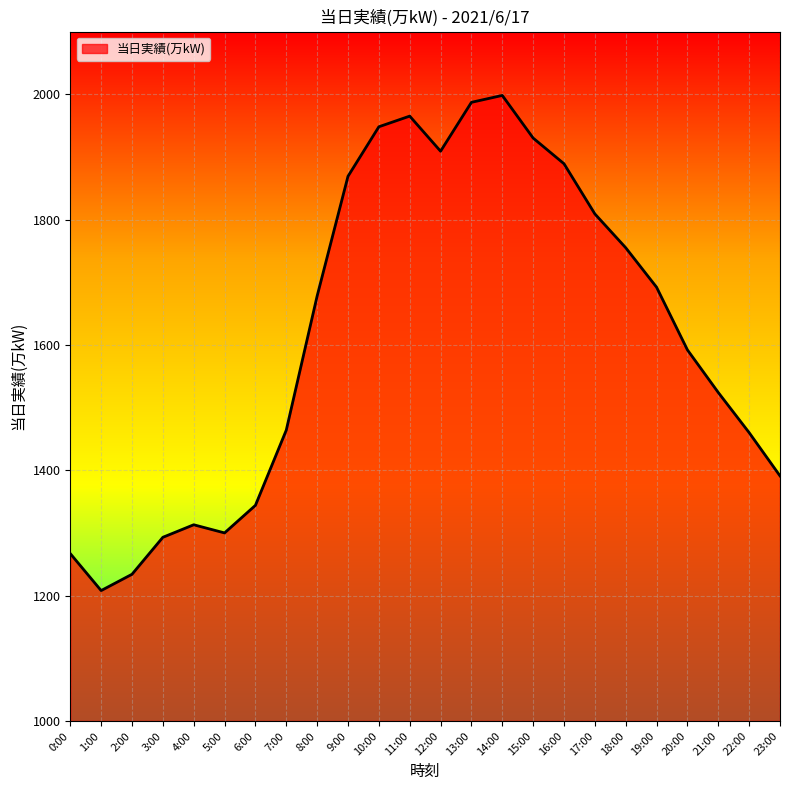

What is the sum of all values?

38819